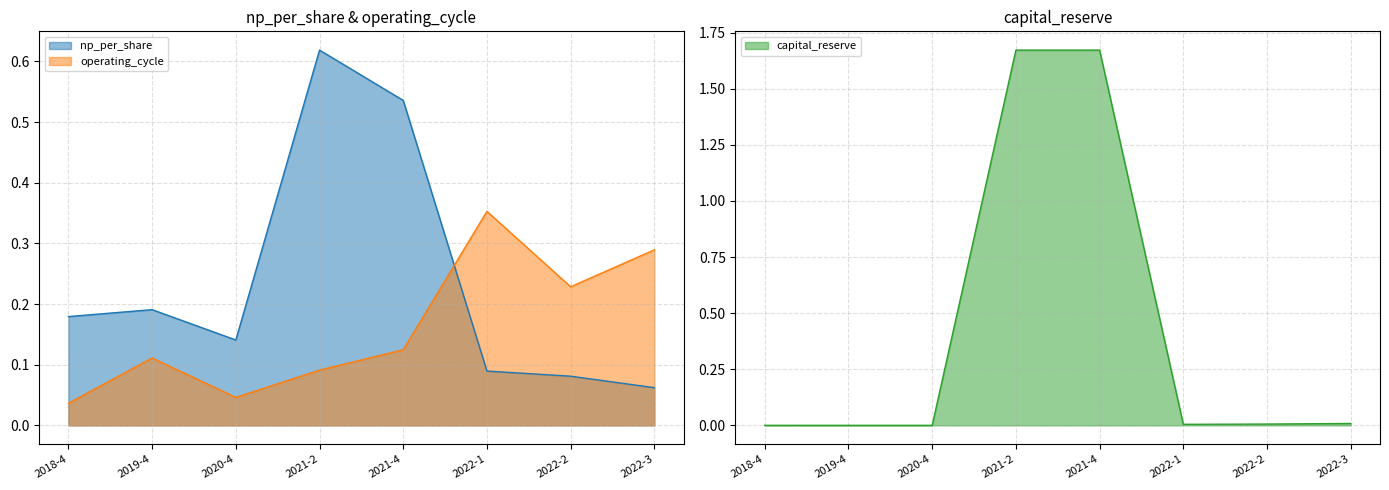

The value of np_per_share at 2022-3 is 0.1. True or false?

True